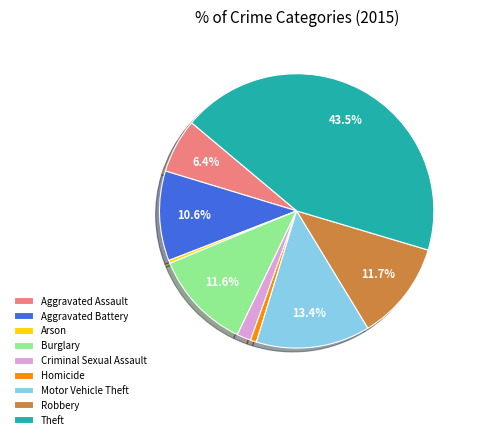

What is the largest slice in the pie chart?

Theft